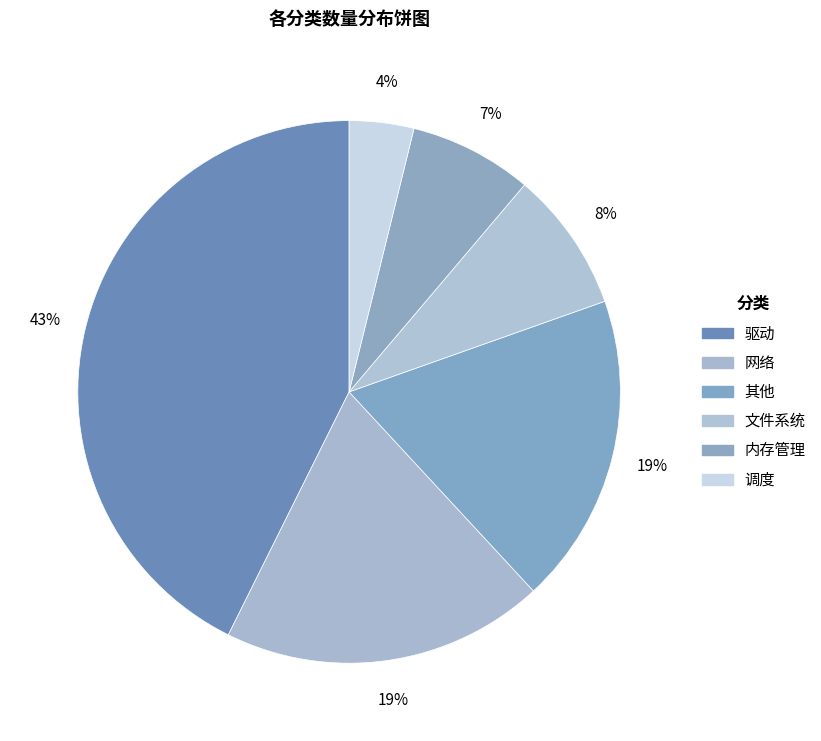

Count the number of slices in the pie.

6